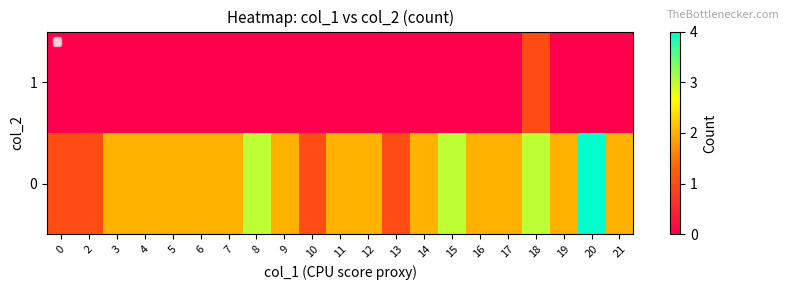

Which has a higher value, 2 or 3?

3